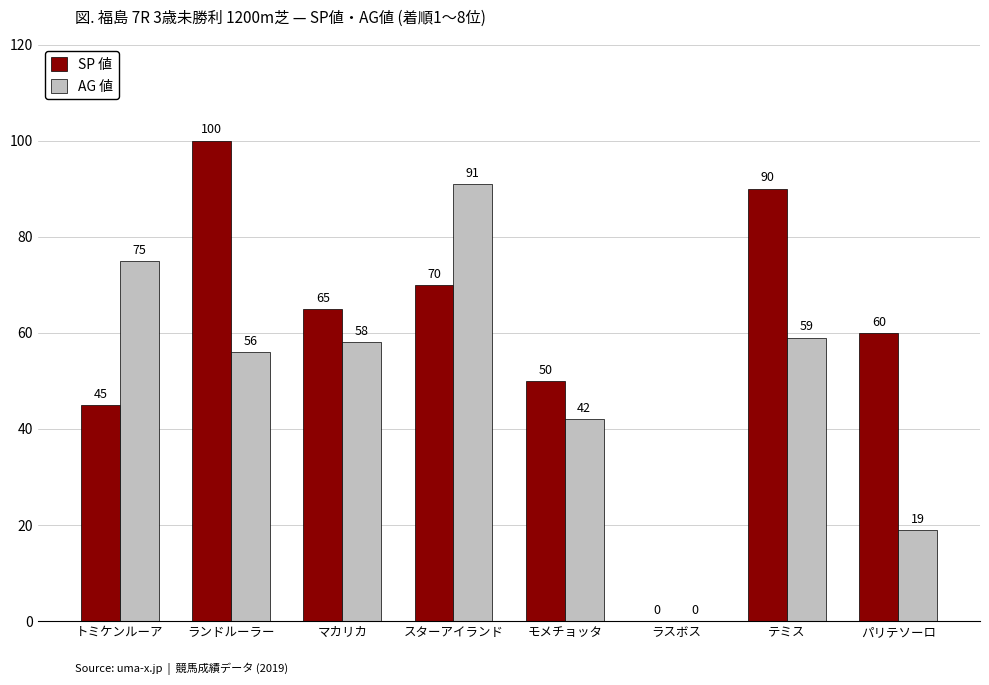

Read the AG 値 value at スターアイランド, to the nearest 5.

90